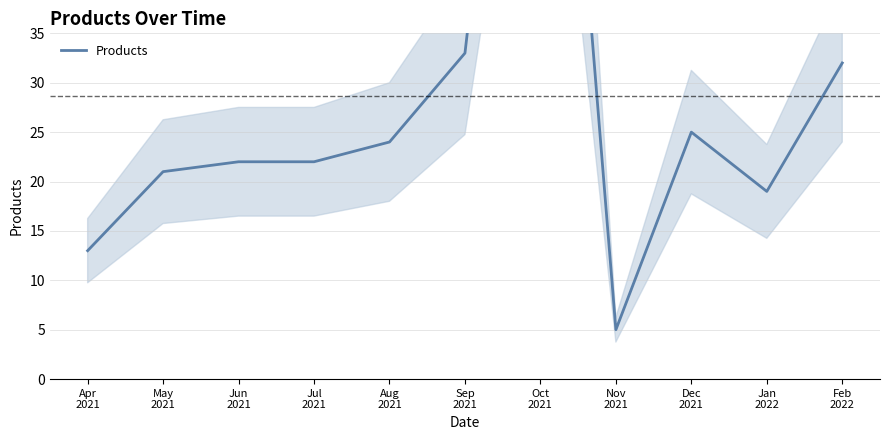

How many lines are shown in the chart?

1